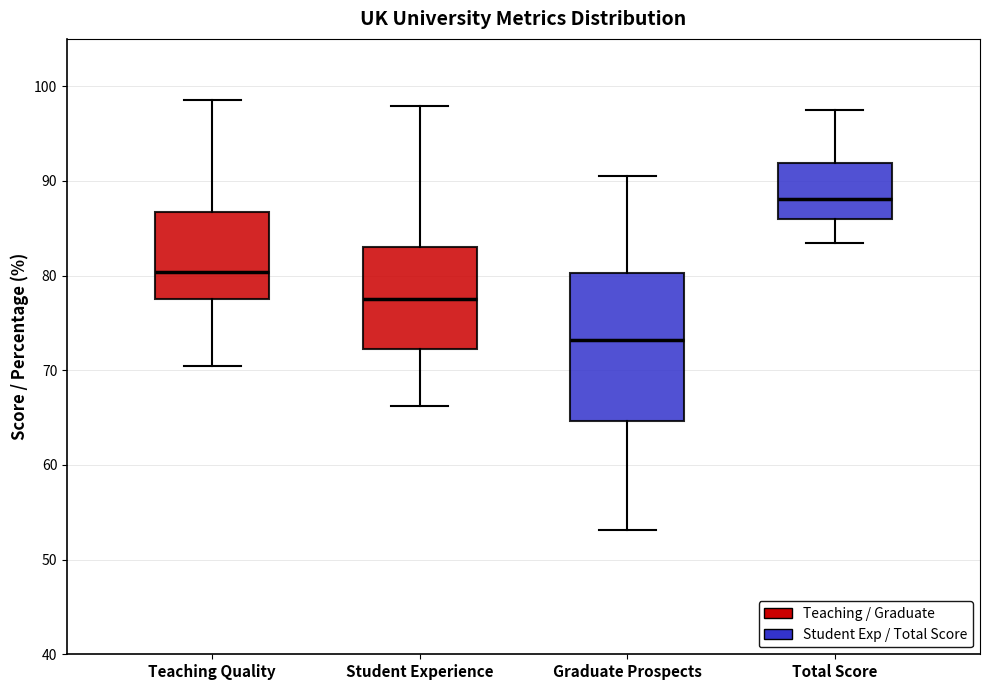

Reading left to right, read every box against the y-axis: the position of its median line, the range the box covers, and the ends of its whiskers. The values are not printed on the chart, so give them approximately, as read against the axis.

Teaching Quality: median 80, box 78 to 87, whiskers 70 to 99
Student Experience: median 78, box 72 to 83, whiskers 66 to 98
Graduate Prospects: median 73, box 65 to 80, whiskers 53 to 91
Total Score: median 88, box 86 to 92, whiskers 83 to 98